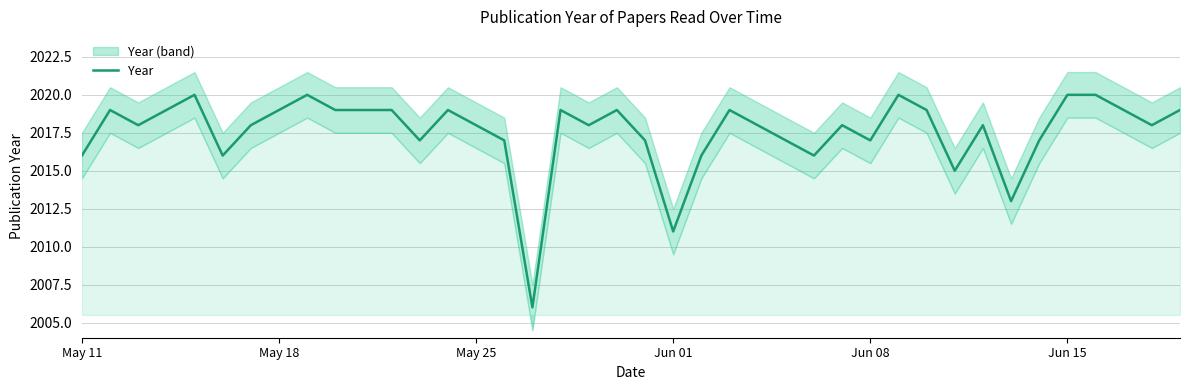

The Year series shows 3183 at May 18. True or false?

False